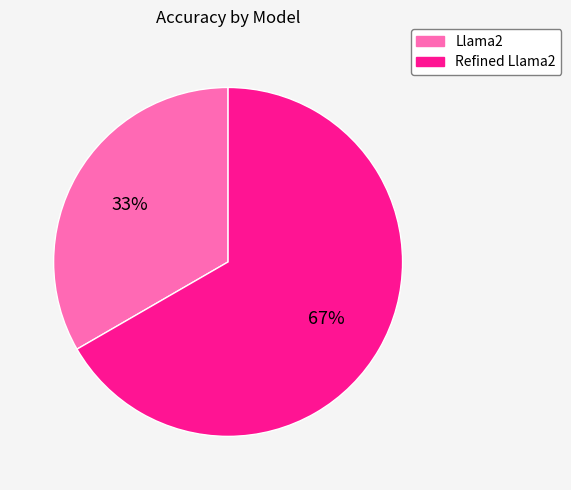

Count the number of slices in the pie.

2